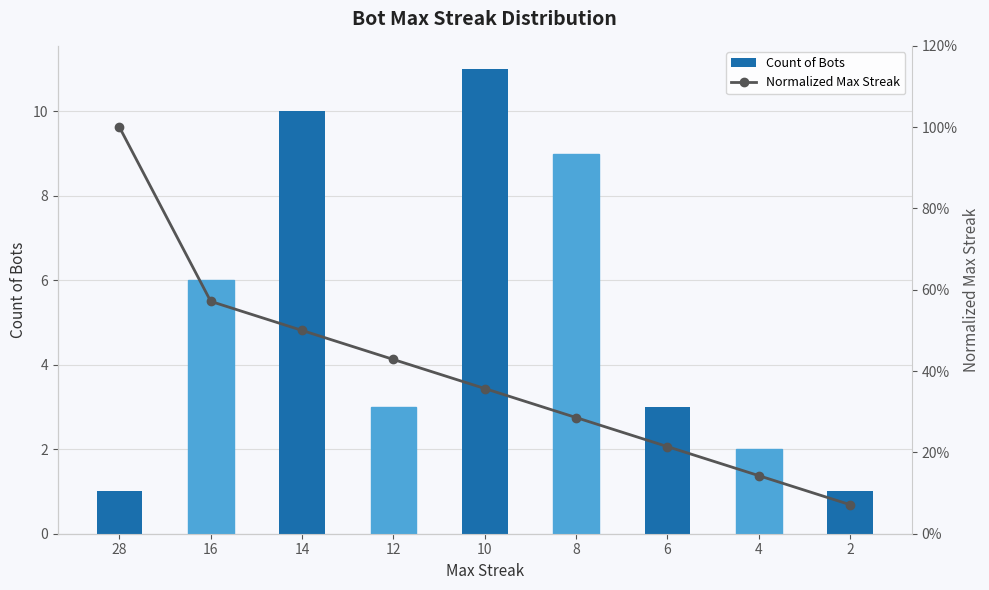

What is the value of the Count of Bots bar at the 5th from the left?

11